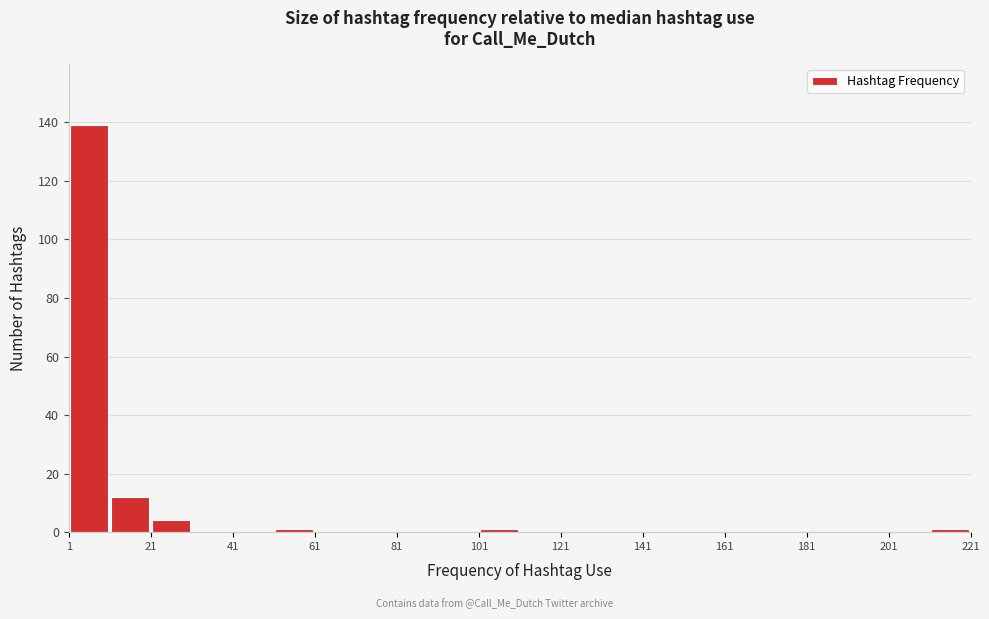

Reading left to right, transcribe this chart: for each bar, give the range it covers on the x-axis and its height. Neither the bar edges nor the heights are printed on the chart, so give them approximately, as read against the axes.

1 to 11: 140
11 to 21: 12
21 to 31: 4
31 to 41: 0
41 to 51: 0
51 to 61: under 2
61 to 71: 0
71 to 81: 0
81 to 91: 0
91 to 101: 0
101 to 111: under 2
111 to 121: 0
121 to 131: 0
131 to 141: 0
141 to 151: 0
151 to 161: 0
161 to 171: 0
171 to 181: 0
181 to 191: 0
191 to 201: 0
201 to 211: 0
211 to 221: under 2